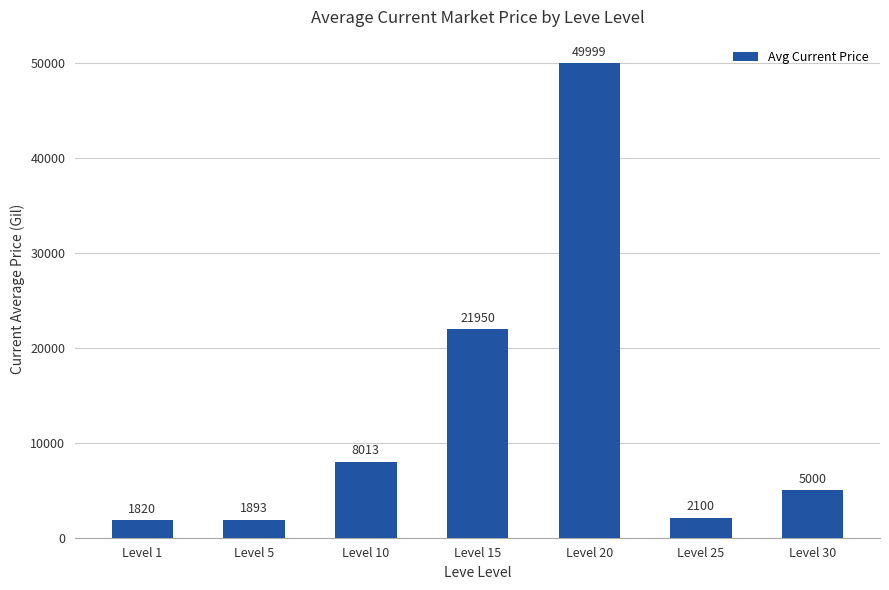

Does the chart contain stacked bars?

No